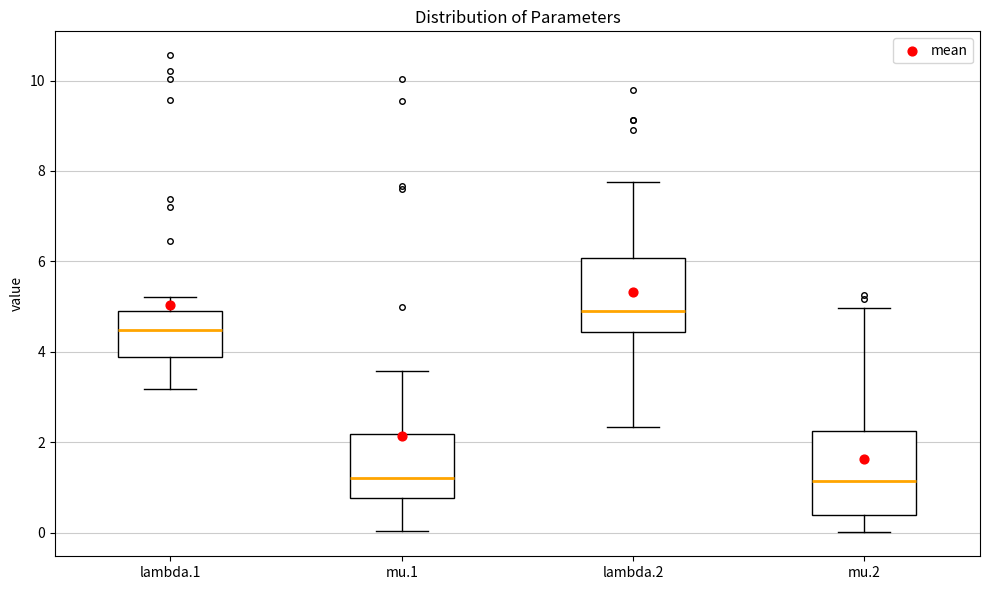

Reading left to right, read every box against the y-axis: the position of its median line, the range the box covers, and the ends of its whiskers. The values are not printed on the chart, so give them approximately, as read against the axis.

lambda.1: median 4.4, box 3.8 to 5.0, whiskers 3.2 to 5.2
mu.1: median 1.2, box 0.8 to 2.2, whiskers 0.0 to 3.6
lambda.2: median 5.0, box 4.4 to 6.0, whiskers 2.4 to 7.8
mu.2: median 1.2, box 0.4 to 2.2, whiskers 0.0 to 5.0